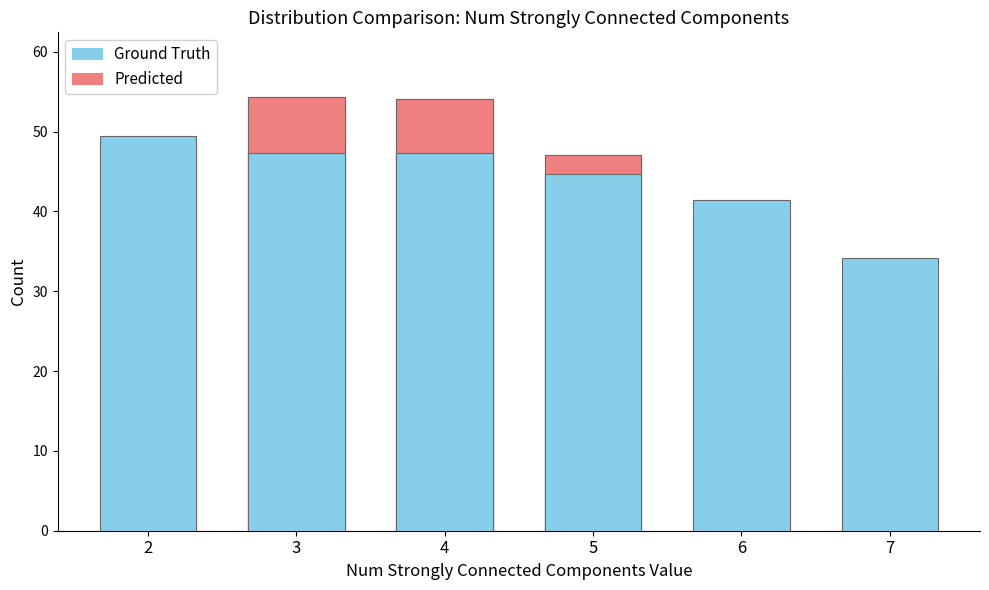

What is the average value of the Ground Truth series?

44.0